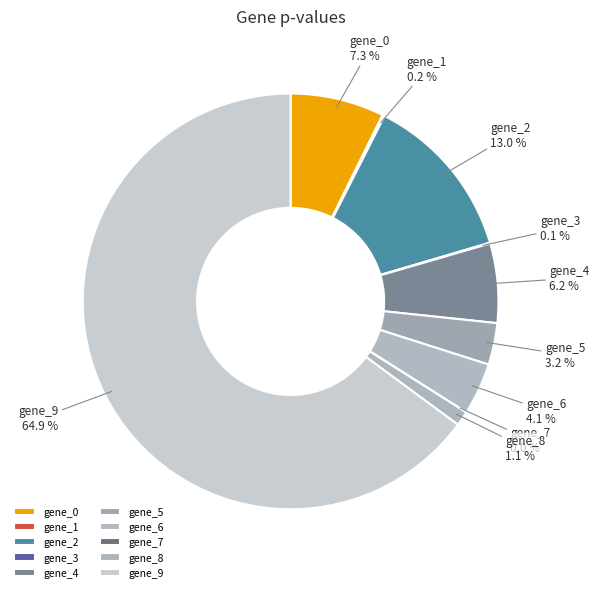

To the nearest percent, what is the combined percentage of gene_2 and gene_4?

19%